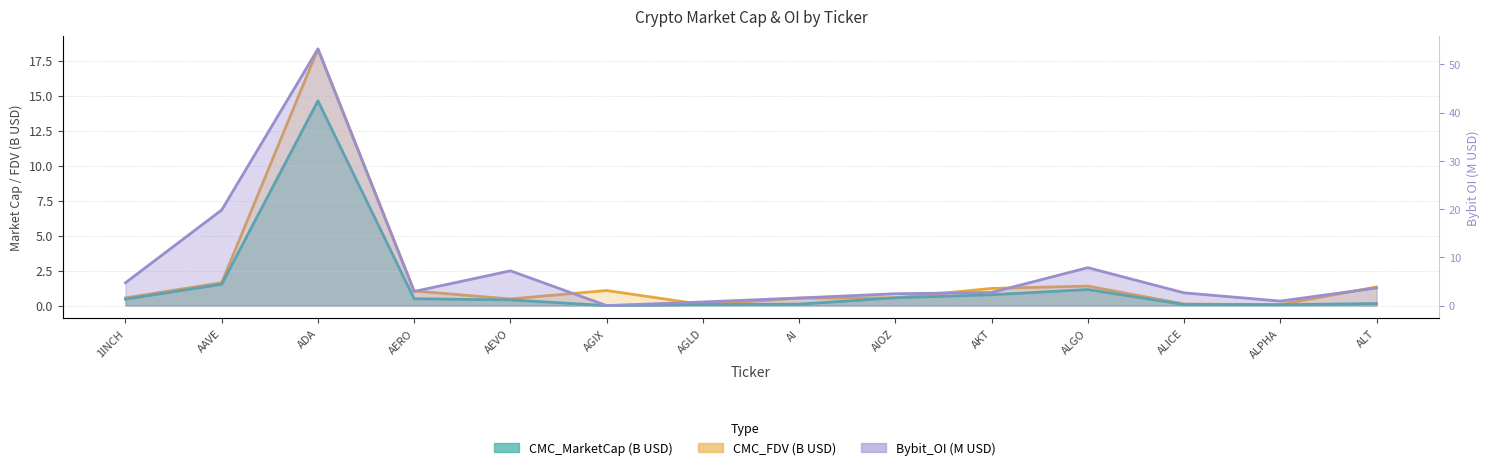

At which category does the chart reach its minimum across all series?

AGIX